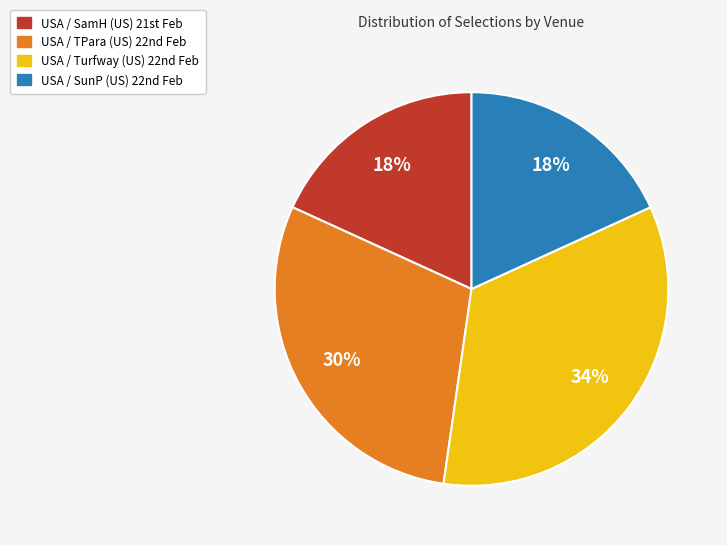

Is there a majority slice in this chart?

No